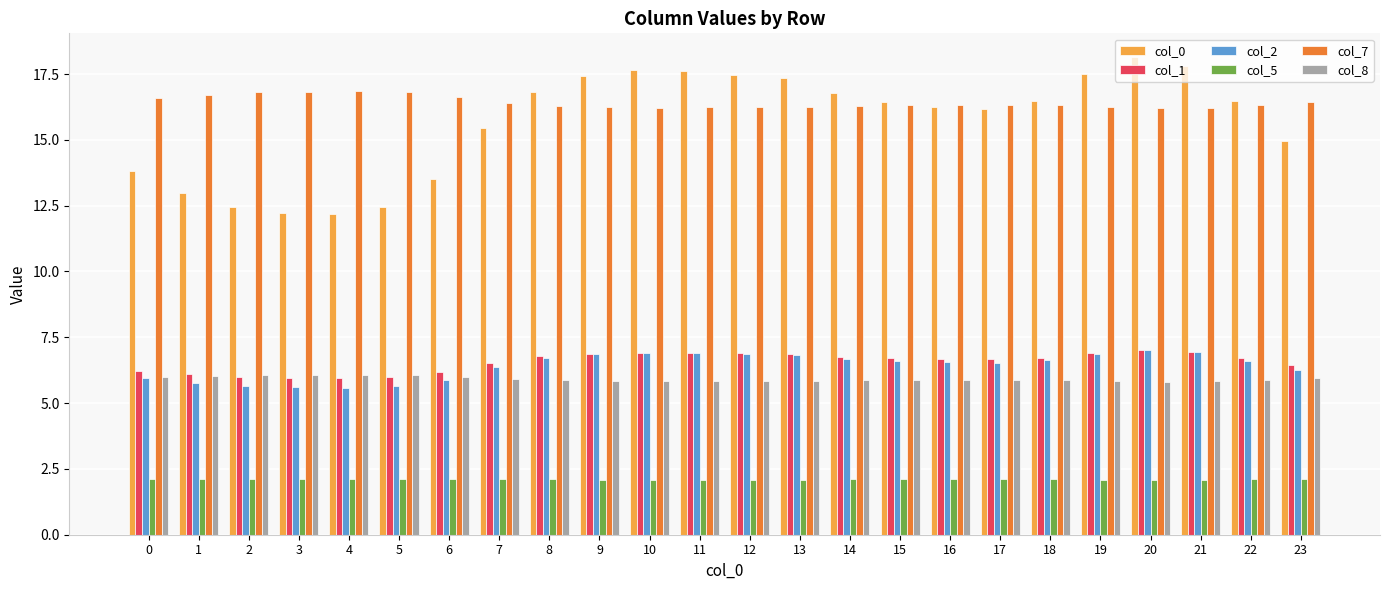

How many bars are there in total?

144